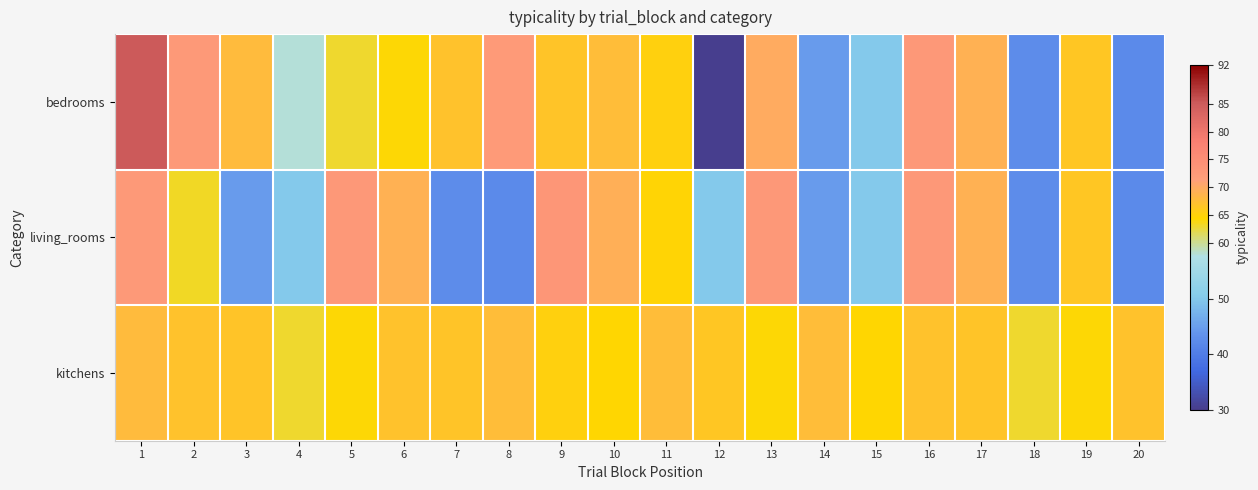

Between 2 and 15, which series saw the biggest shift?

bedrooms